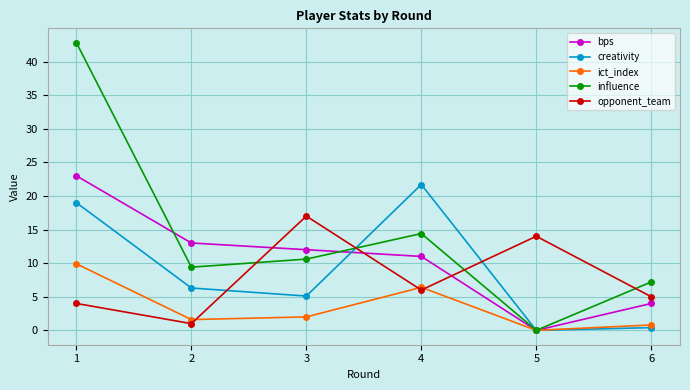

After their last crossing, which series has the higher values: opponent_team or bps?

opponent_team